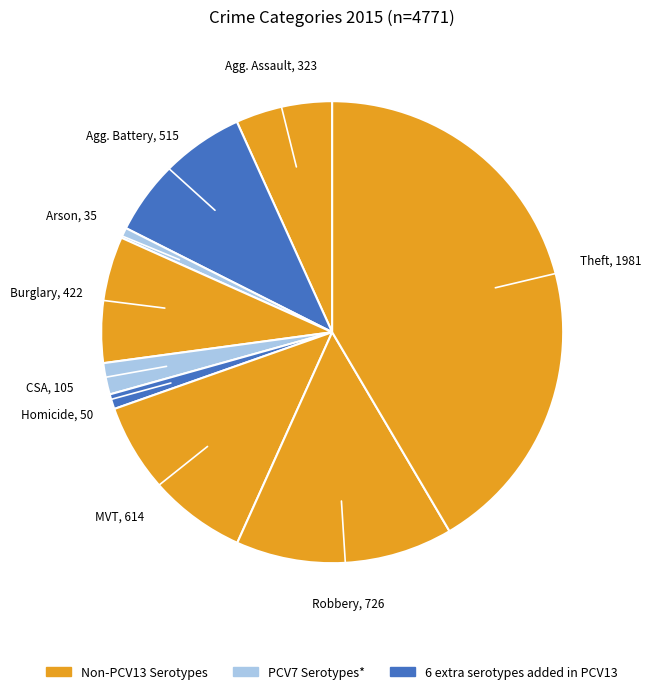

How many slices are in this pie chart?

9